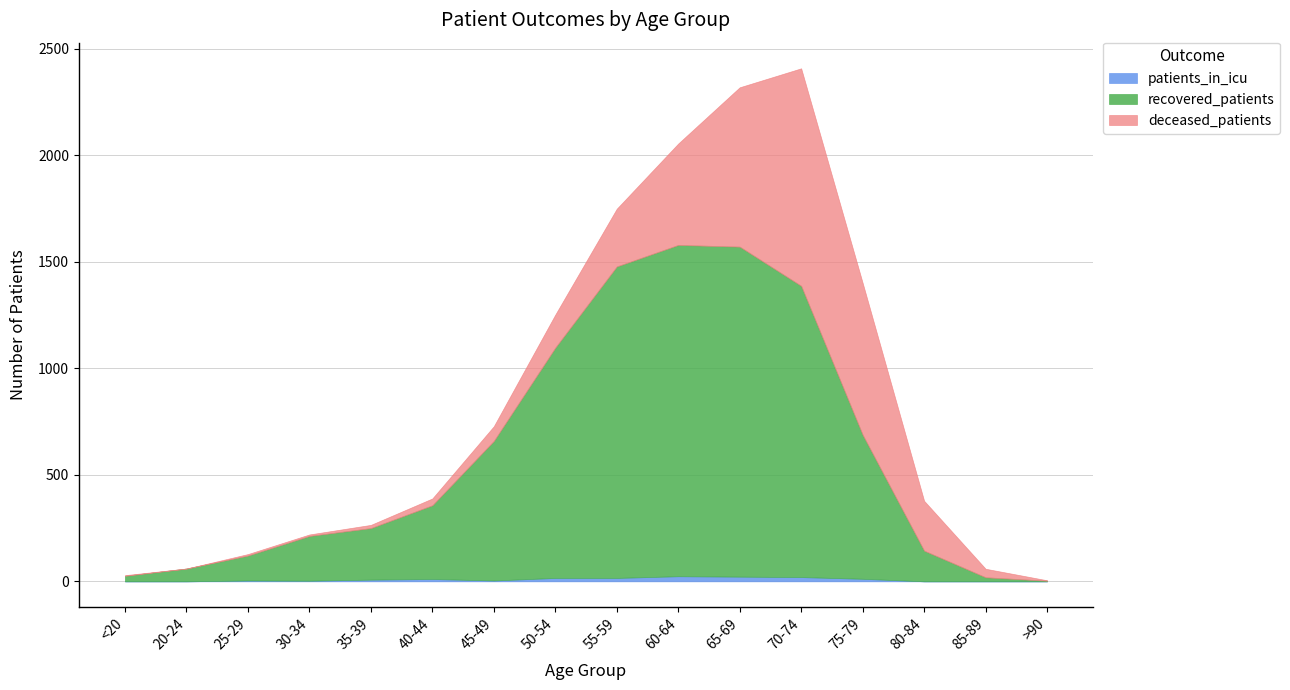

Which has a higher value, >90 or 25-29?

25-29